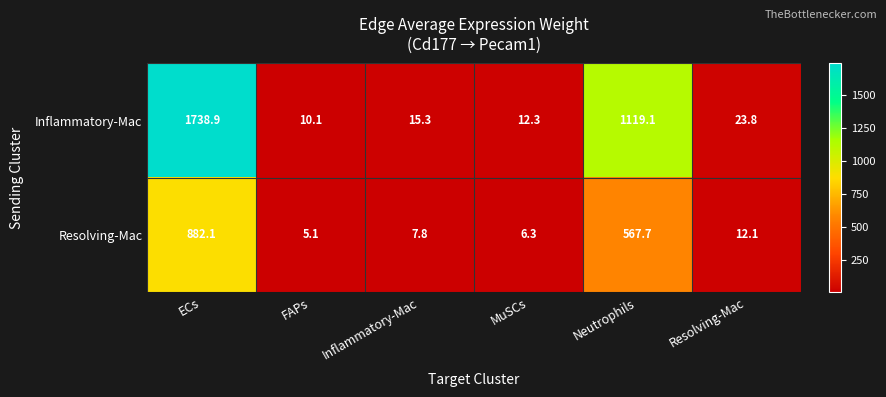

The value of Resolving-Mac at Resolving-Mac is 7.9. True or false?

False